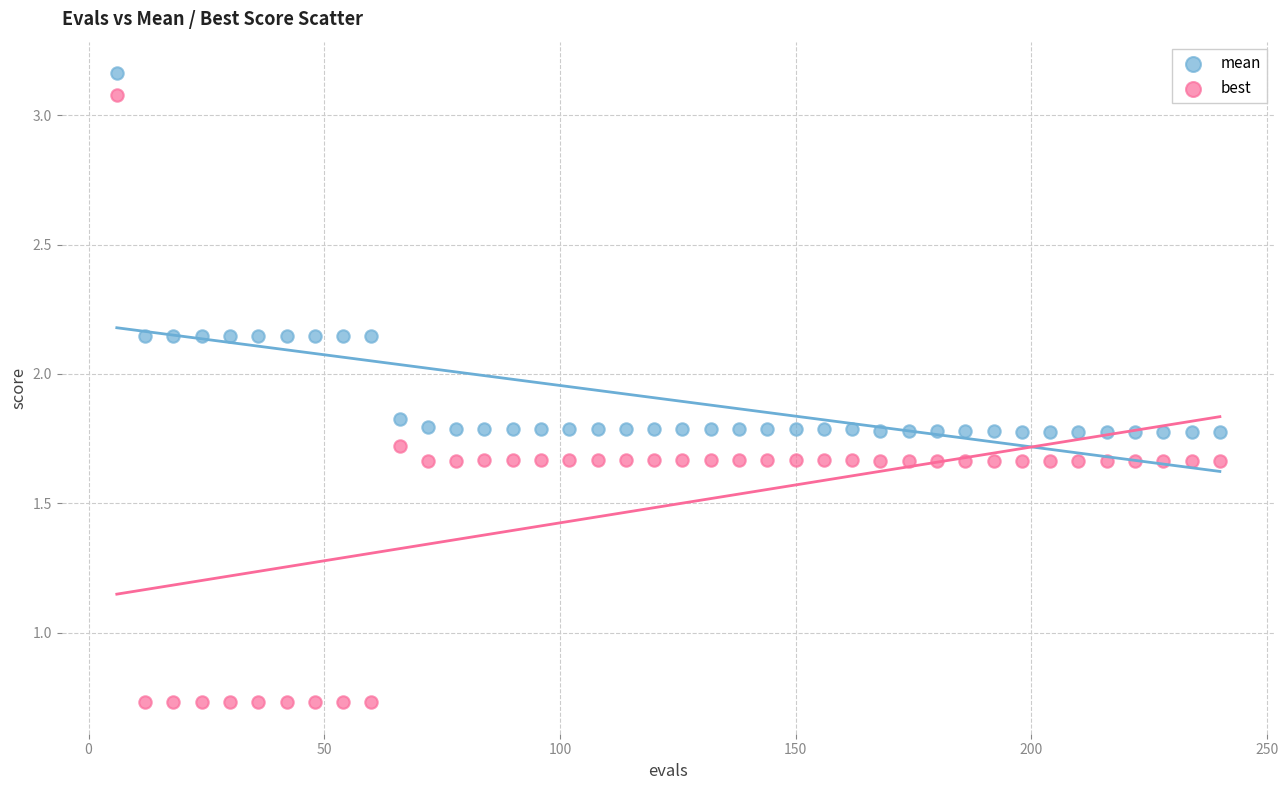

Which series contains the lowest Y value?

best